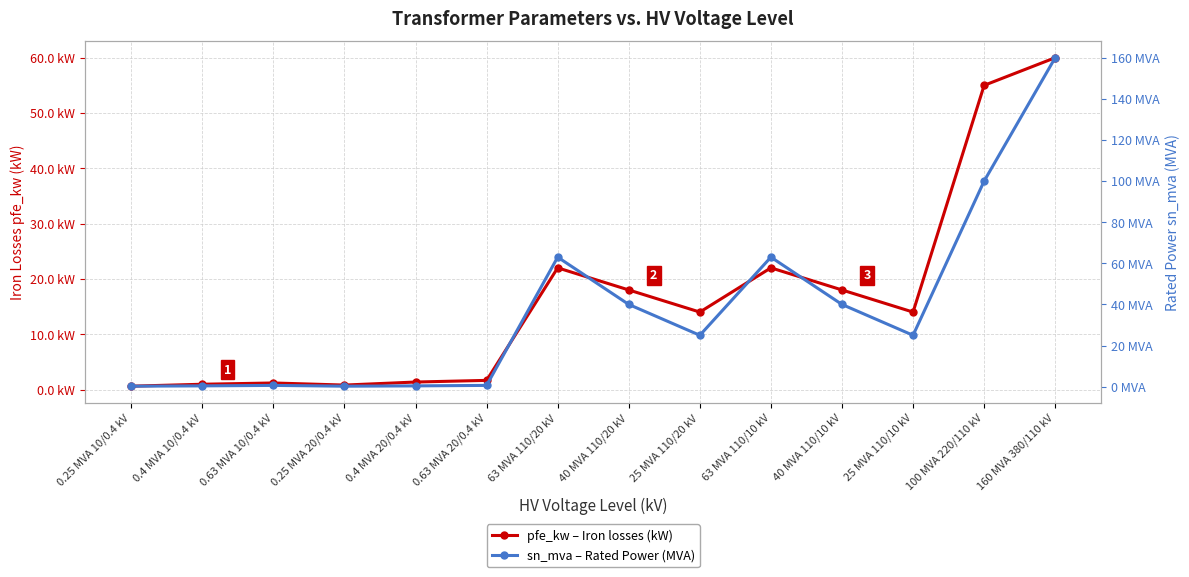

At which label is sn_mva – Rated Power (MVA) closest to 80?

63 MVA 110/20 kV